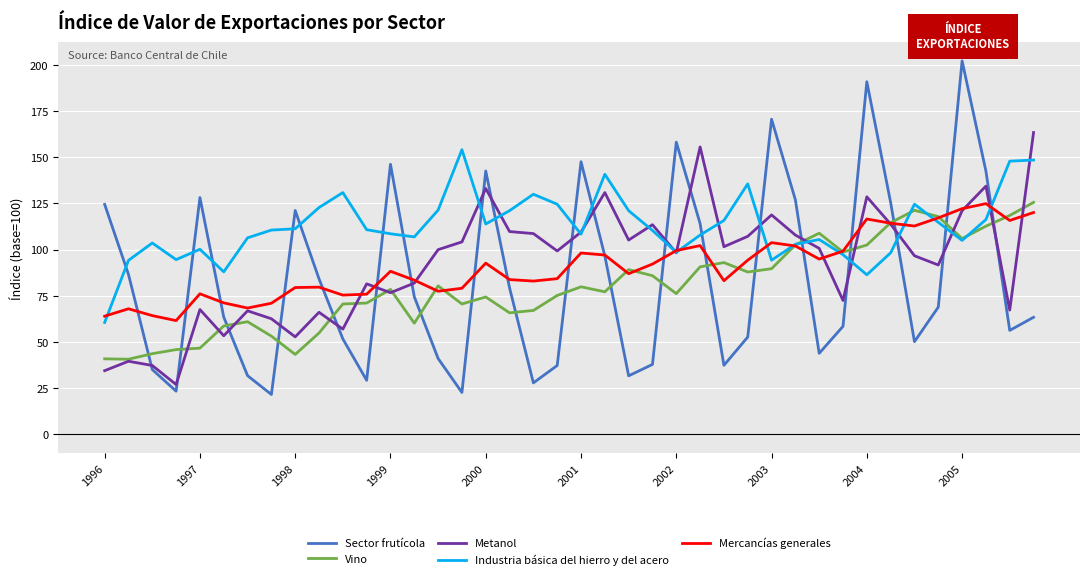

What is the difference between the maximum and minimum values in the Mercancías generales series?

63.3